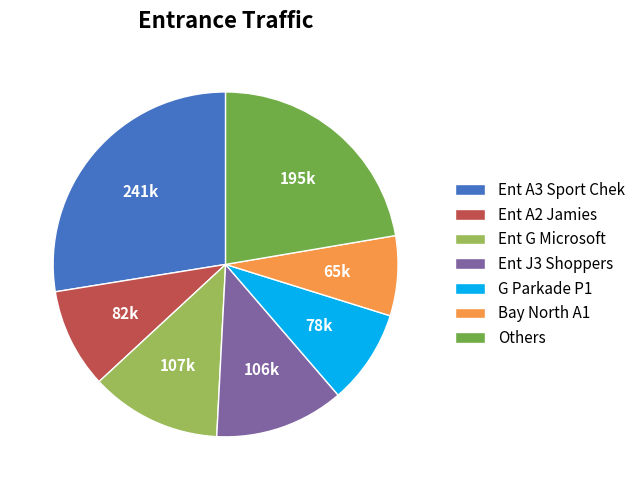

The Ent A2 Jamies slice represents 9% of the pie. True or false?

True